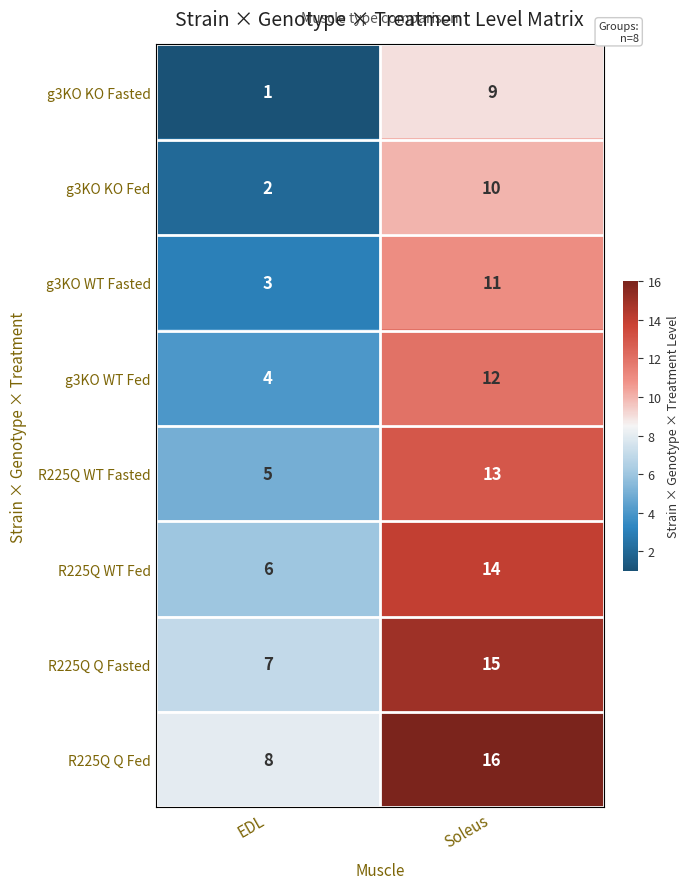

At which category is the sum across all series the highest?

Soleus